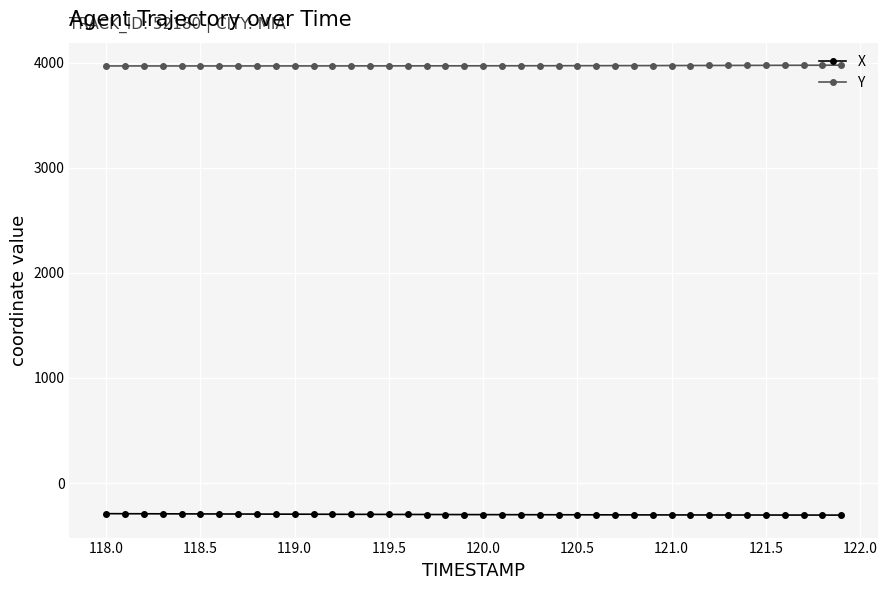

How many data points in X are less than -300?

21